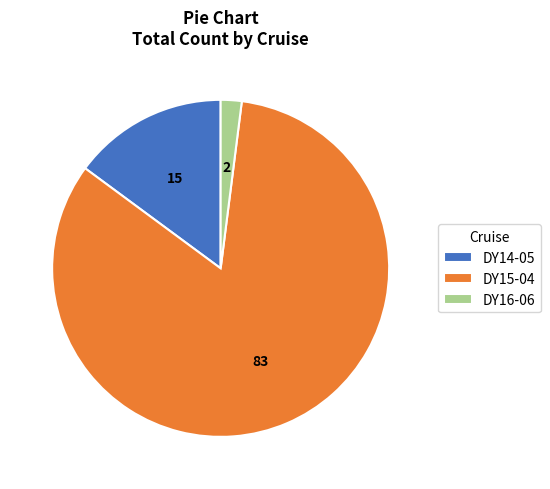

What is the ratio of the value at DY16-06 to the value at DY14-05?

0.1